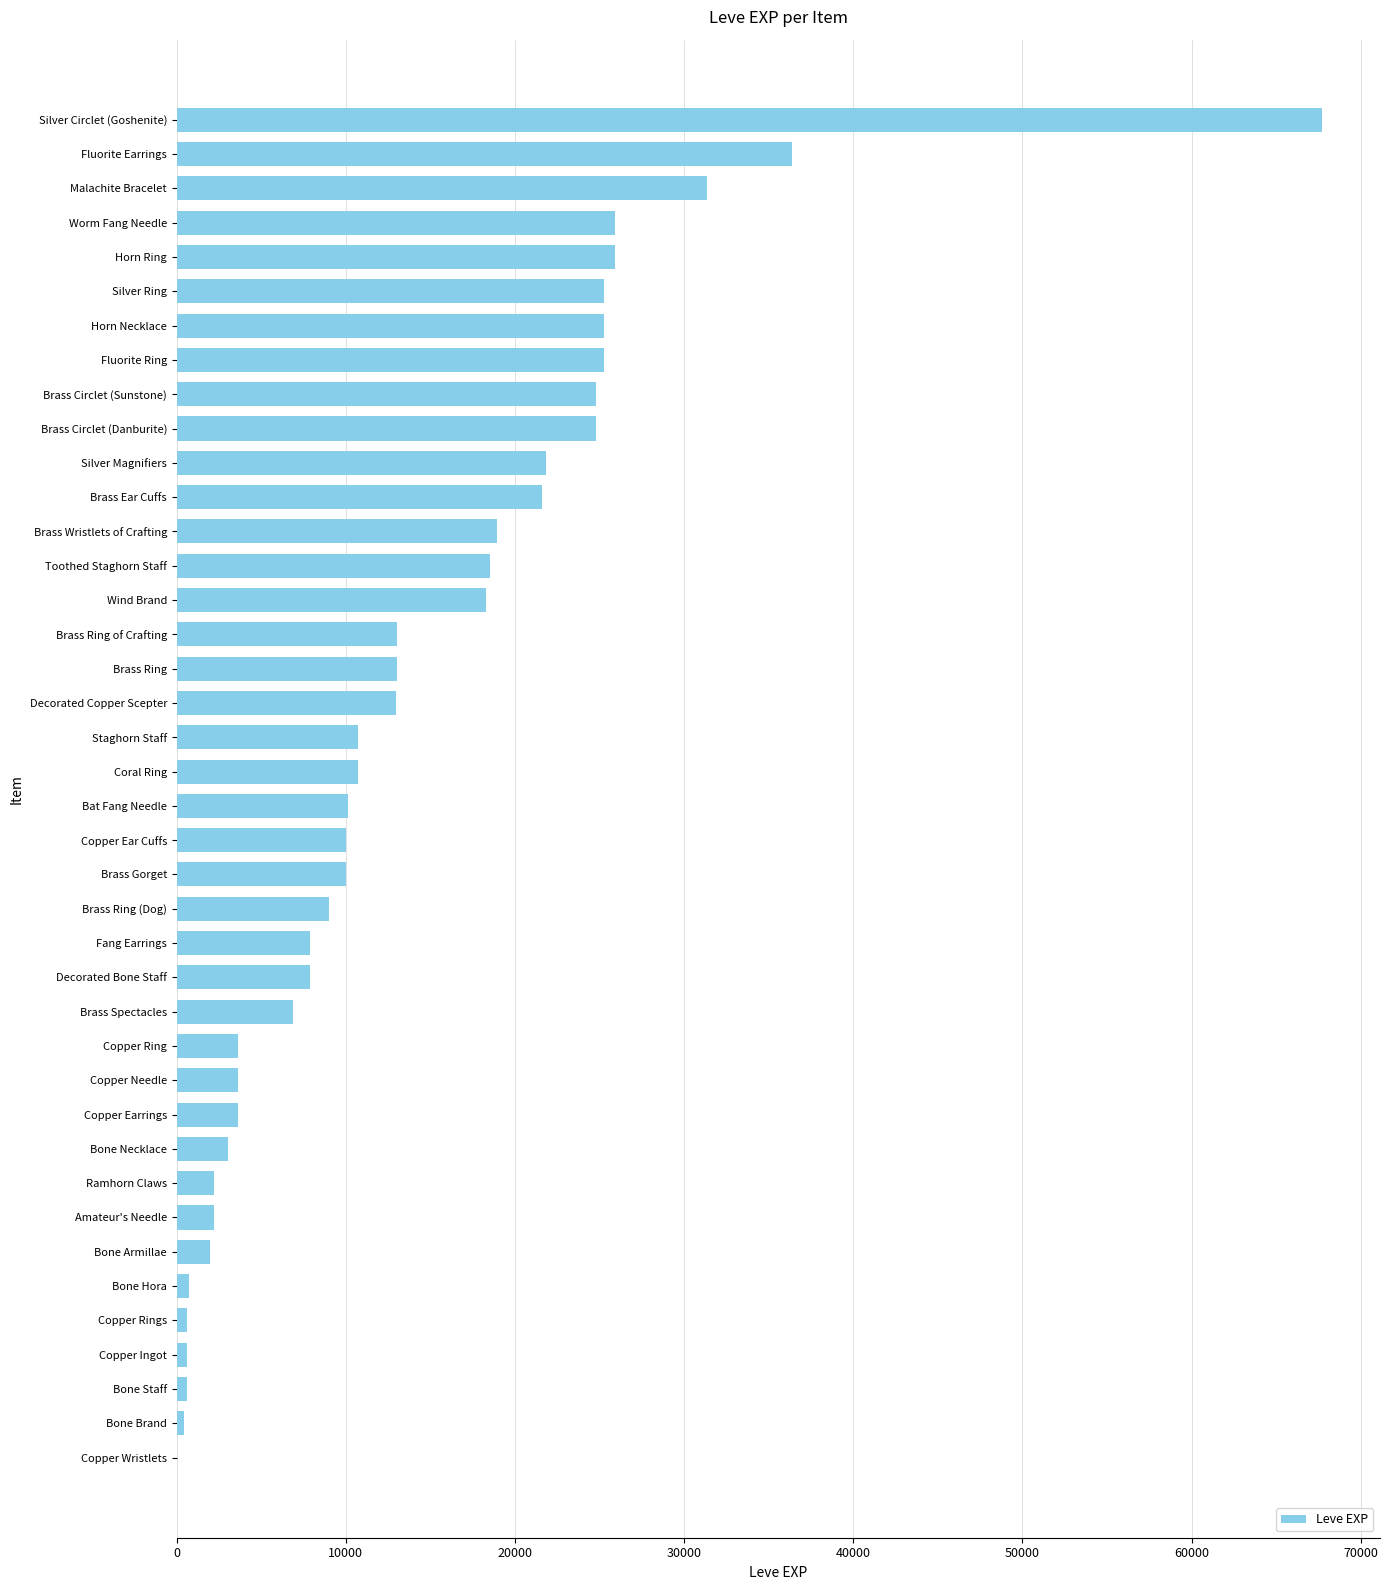

Which category has the highest value across all series?

Silver Circlet (Goshenite)